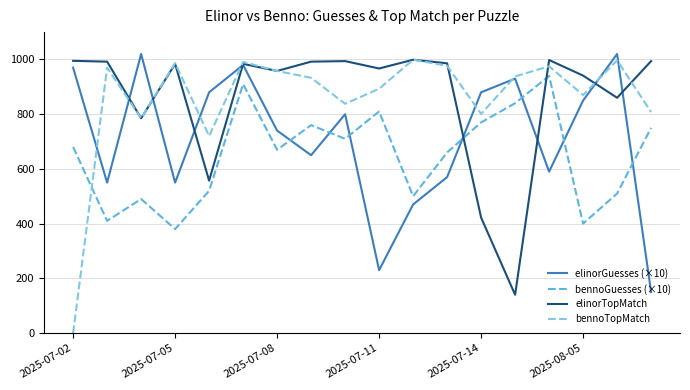

What is the highest value of the bennoTopMatch series?

999